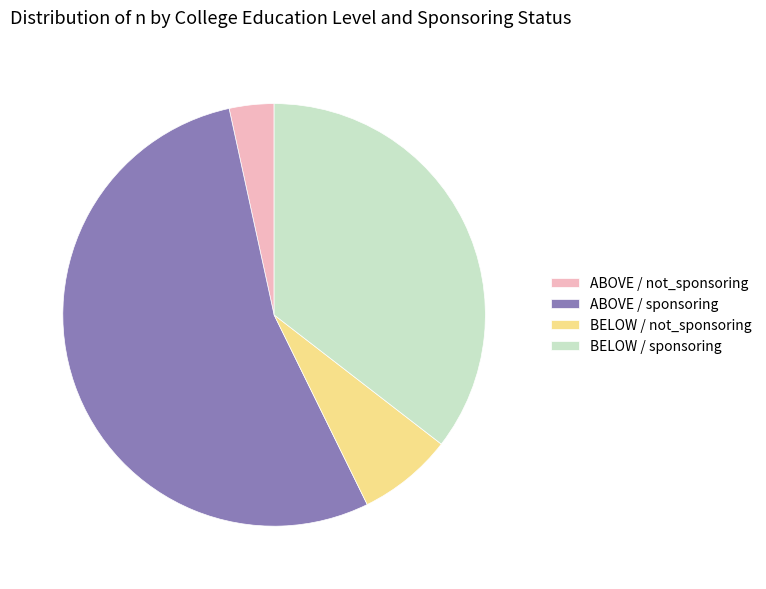

Rank the categories by value from lowest to highest.

ABOVE / not_sponsoring, BELOW / not_sponsoring, BELOW / sponsoring, ABOVE / sponsoring